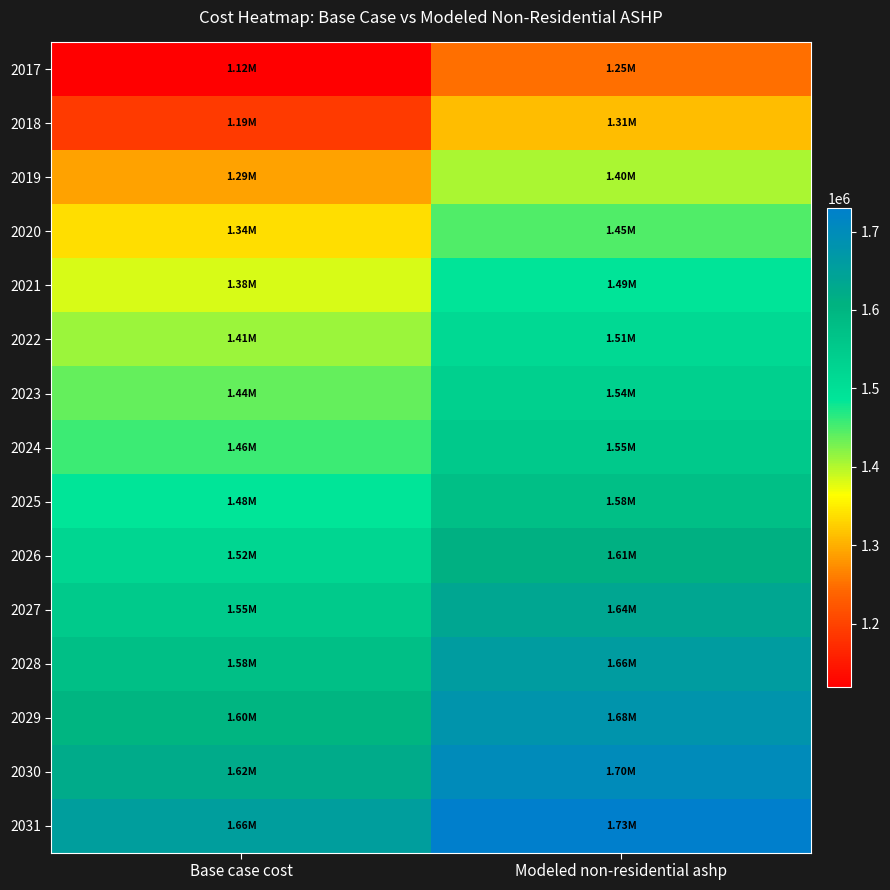

Reading right to left, transcribe all the data shown in this chart.

2017: Modeled non-residential ashp=1248384.7	Base case cost=1118761.0
2018: Modeled non-residential ashp=1311362.4	Base case cost=1188211.4
2019: Modeled non-residential ashp=1404782.9	Base case cost=1289542.7
2020: Modeled non-residential ashp=1447117.3	Base case cost=1336872.3
2021: Modeled non-residential ashp=1488752.6	Base case cost=1382691.0
2022: Modeled non-residential ashp=1514590.5	Base case cost=1412352.7
2023: Modeled non-residential ashp=1536385.7	Base case cost=1437313.0
2024: Modeled non-residential ashp=1552595.8	Base case cost=1456631.6
2025: Modeled non-residential ashp=1577441.6	Base case cost=1484680.9
2026: Modeled non-residential ashp=1611215.1	Base case cost=1521754.1
2027: Modeled non-residential ashp=1636787.3	Base case cost=1550423.1
2028: Modeled non-residential ashp=1660021.3	Base case cost=1576552.2
2029: Modeled non-residential ashp=1680022.2	Base case cost=1599548.2
2030: Modeled non-residential ashp=1701086.0	Base case cost=1623257.6
2031: Modeled non-residential ashp=1730475.9	Base case cost=1655695.8